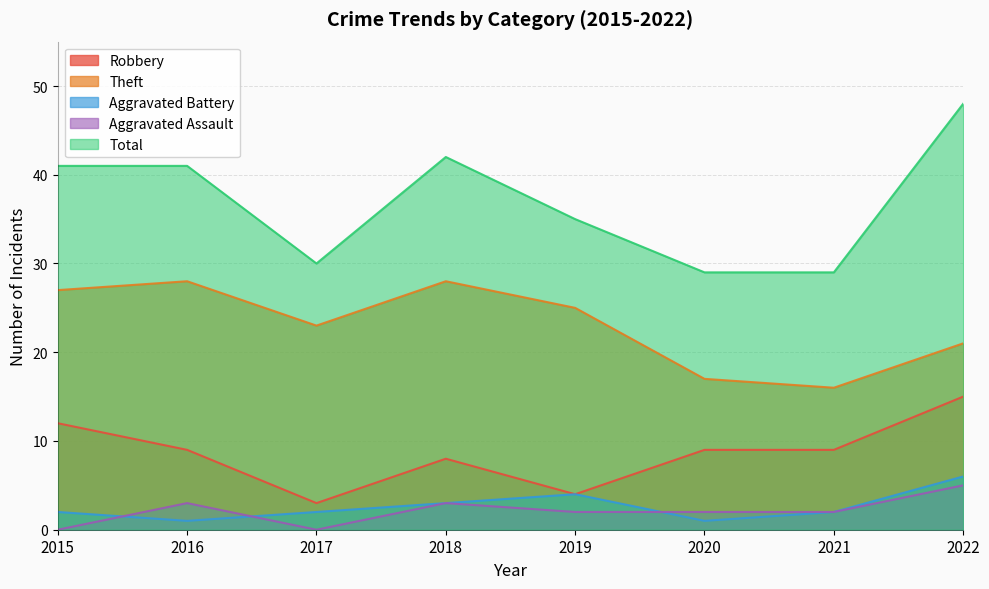

How many interior local valleys does the Total series have?

1